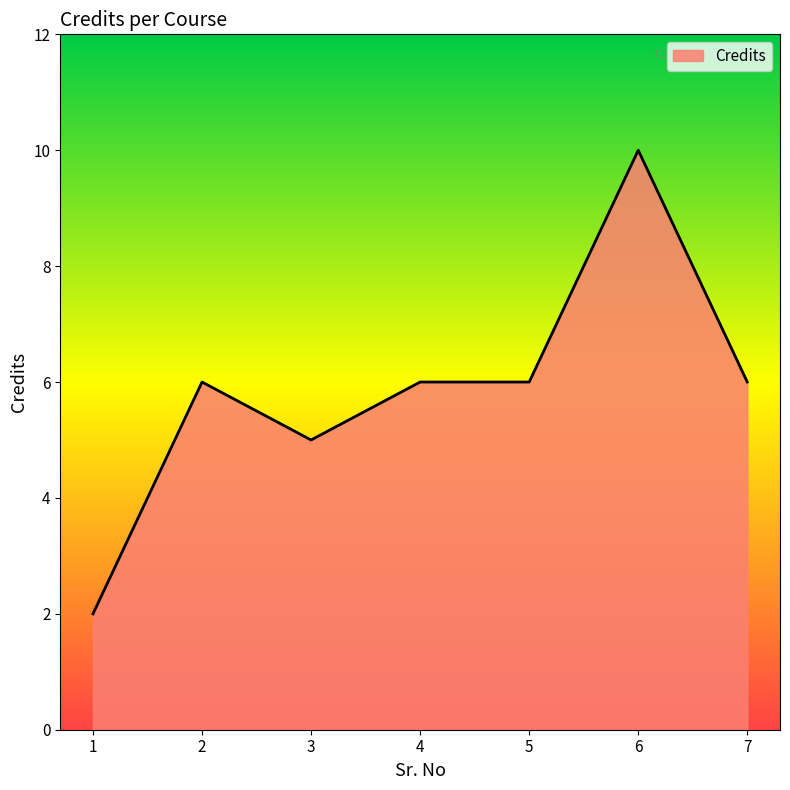

How many distinct data groups are displayed?

1